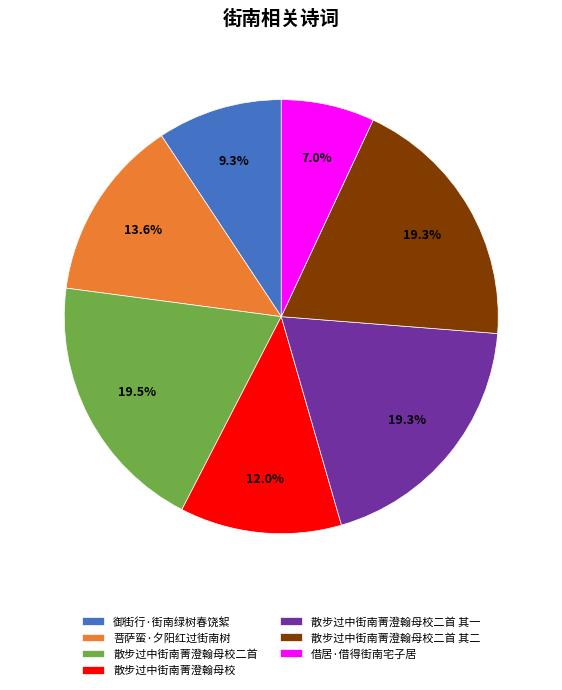

To the nearest percent, what percentage of the pie is 御街行·街南绿树春饶絮?

9%